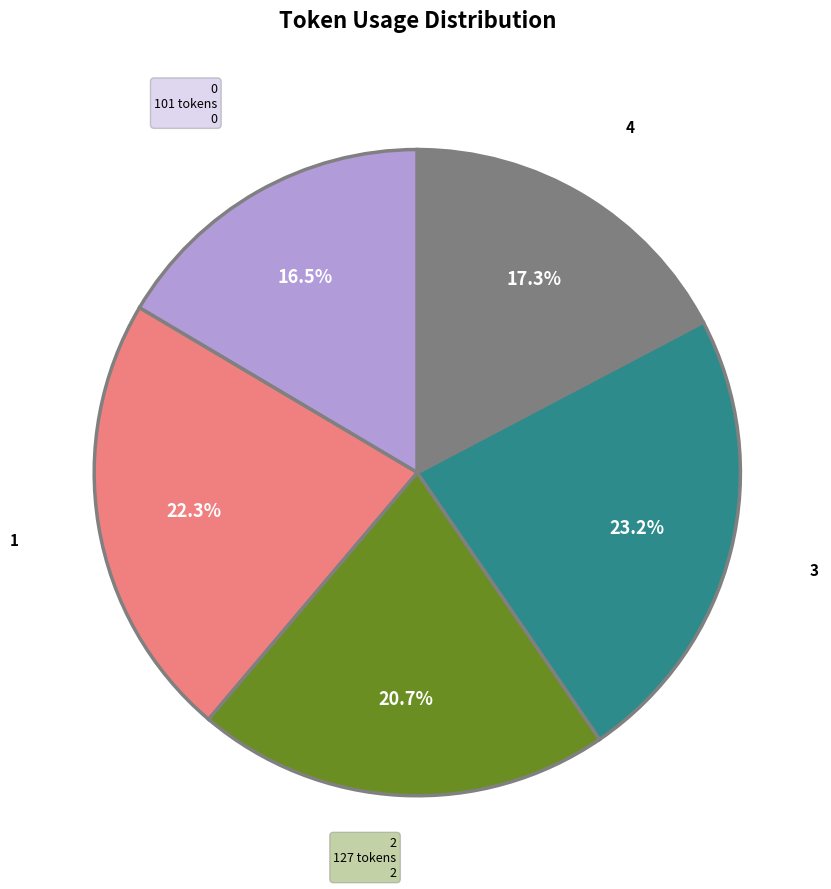

Is it true that 2 is 30% of the pie?

False